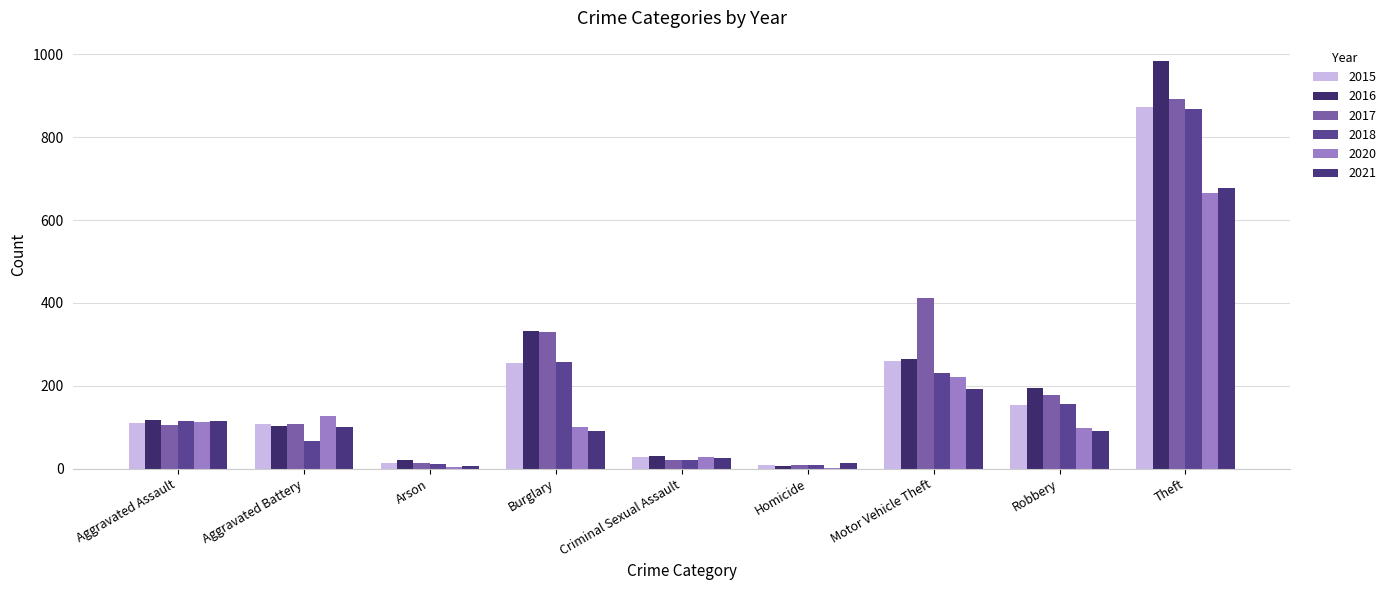

At how many categories does at least one series exceed 653?

1